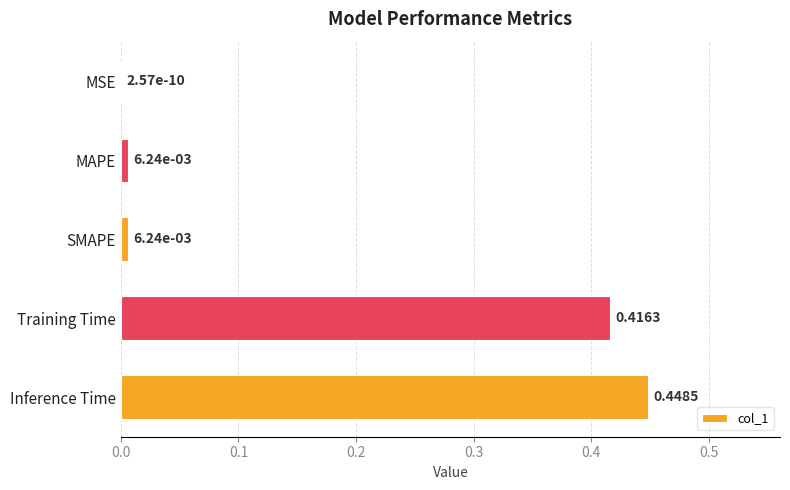

Where is the data nearest to the value 0?

MSE